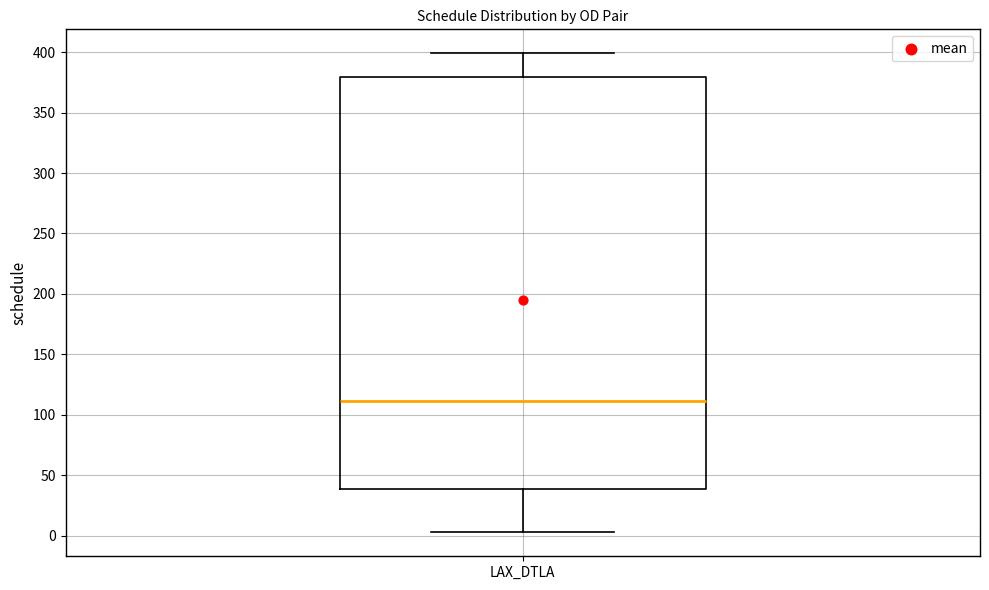

Read this box plot against the y-axis: the position of the median line, the range covered by the box, and the ends of both whiskers. The values are not printed on the chart, so give them approximately, as read against the axis.

median 110, box 40 to 380, whiskers 5 to 400